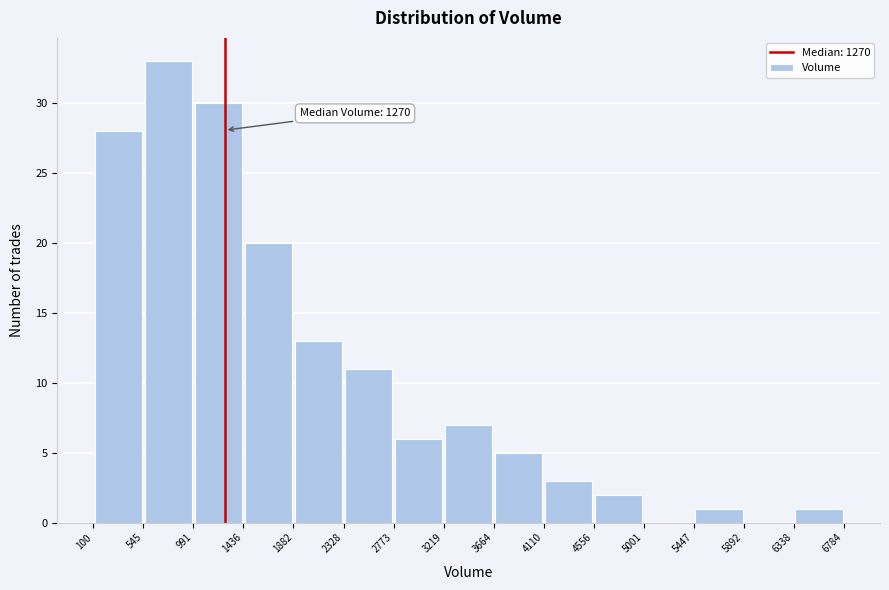

Over which range of the x-axis is the bar tallest?

545 to 991